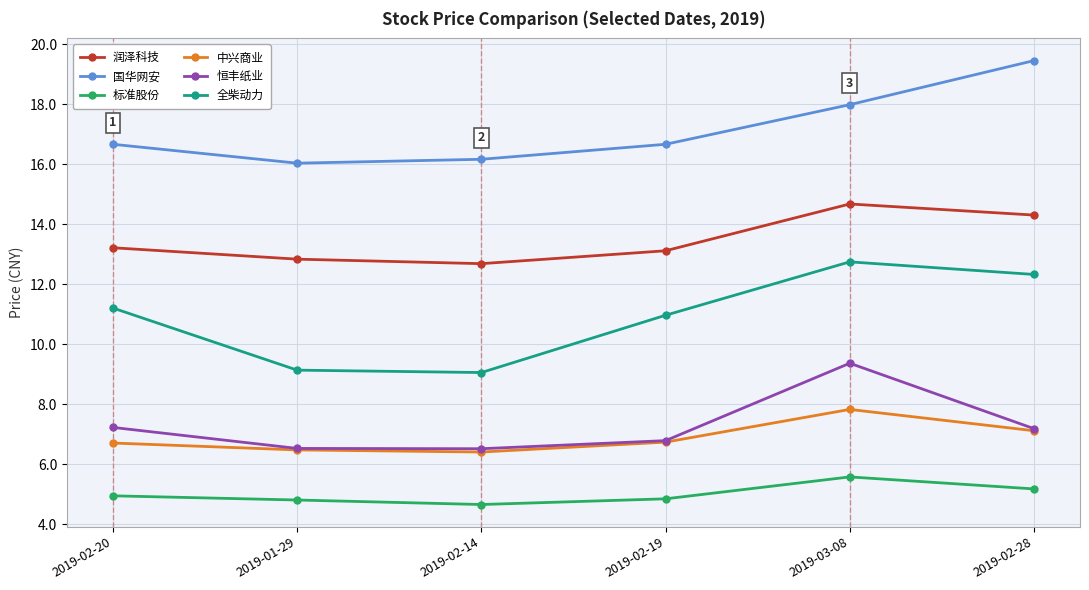

Is the value of 恒丰纸业 at 2019-02-14 greater than the value of 标准股份 at 2019-03-08?

Yes